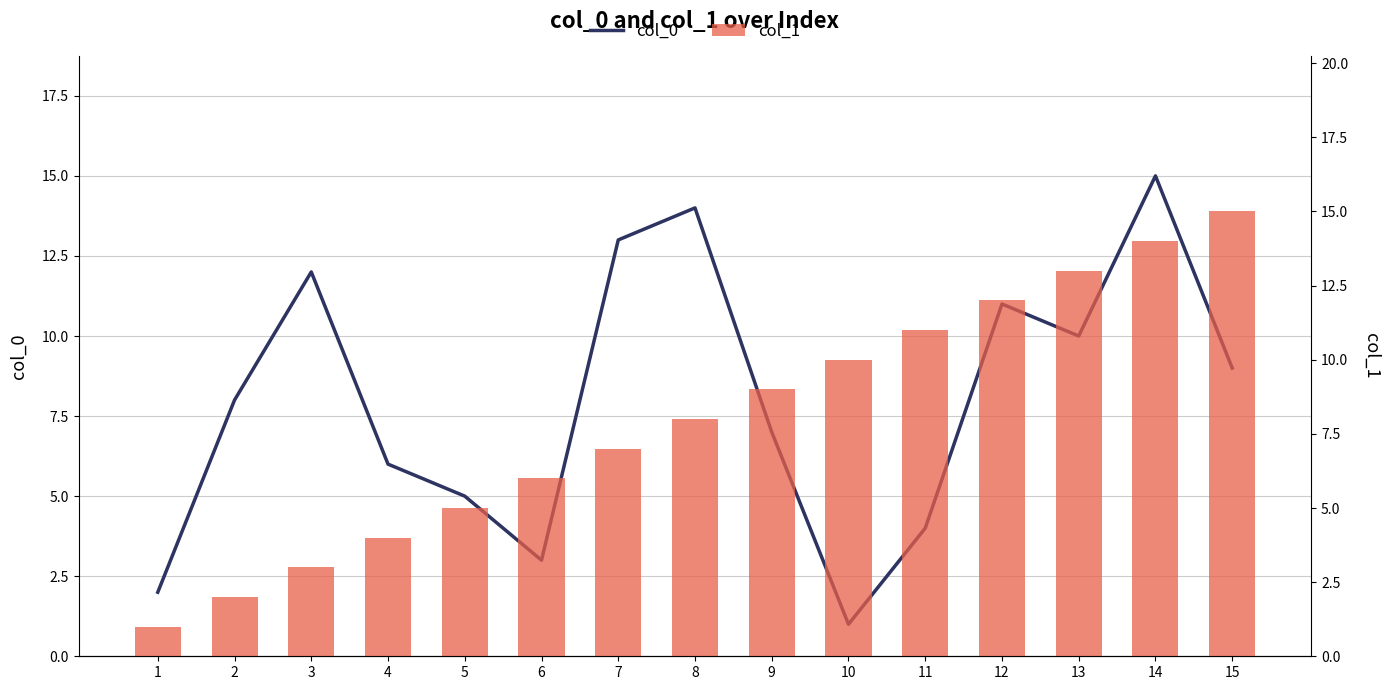

Rank the series at 9 from highest to lowest value.

col_1, col_0